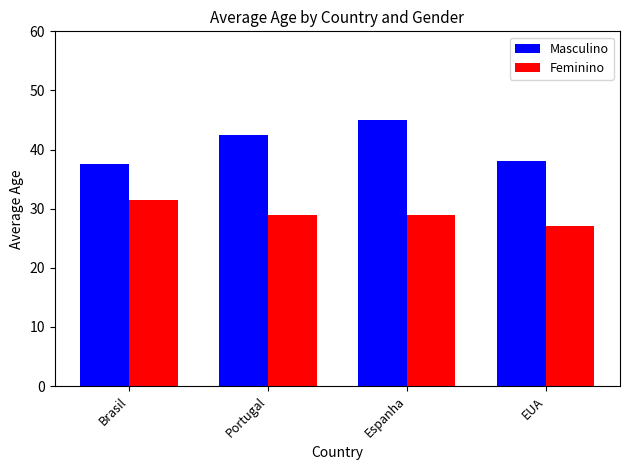

What is the sum of the Feminino values at EUA and Espanha?

56.0